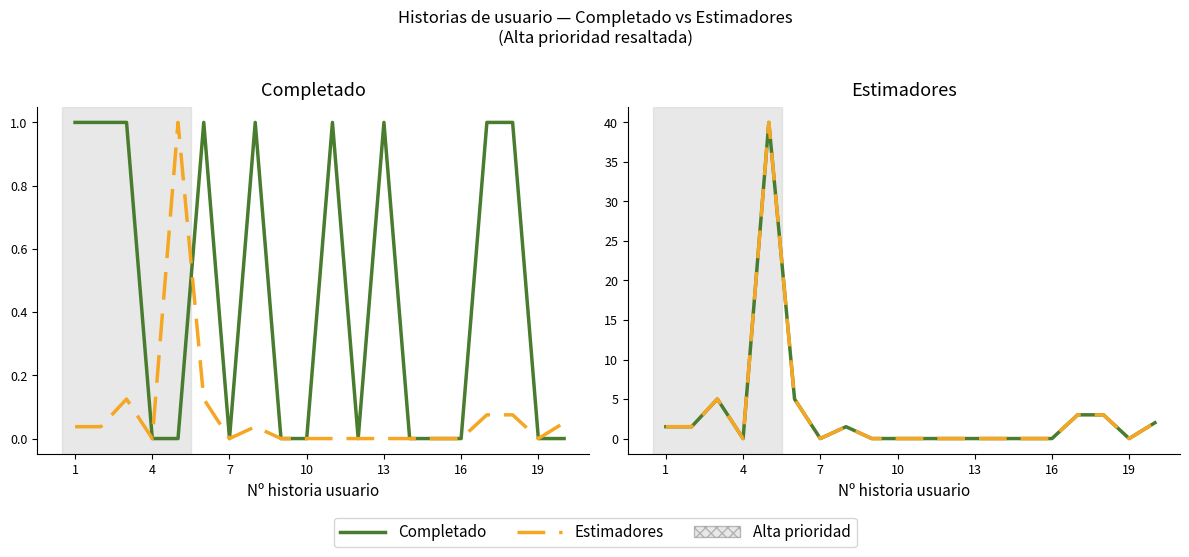

What is the maximum value shown in the chart?

40.0